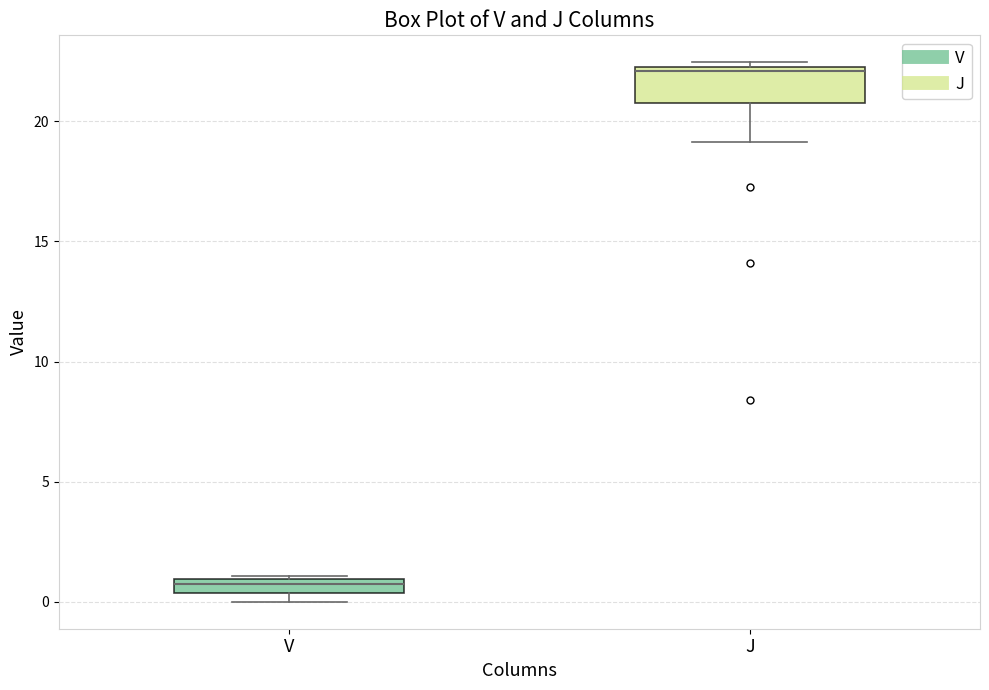

Comparing the boxes themselves (not the whiskers), which one is the tallest?

J